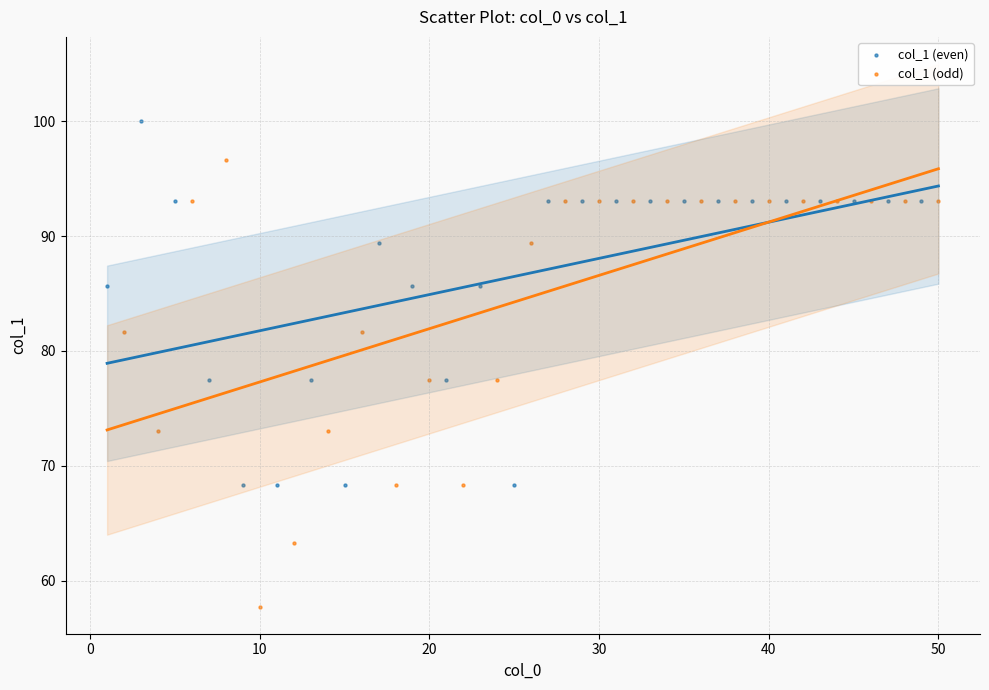

Which series reaches the maximum Y coordinate?

col_1 (even)